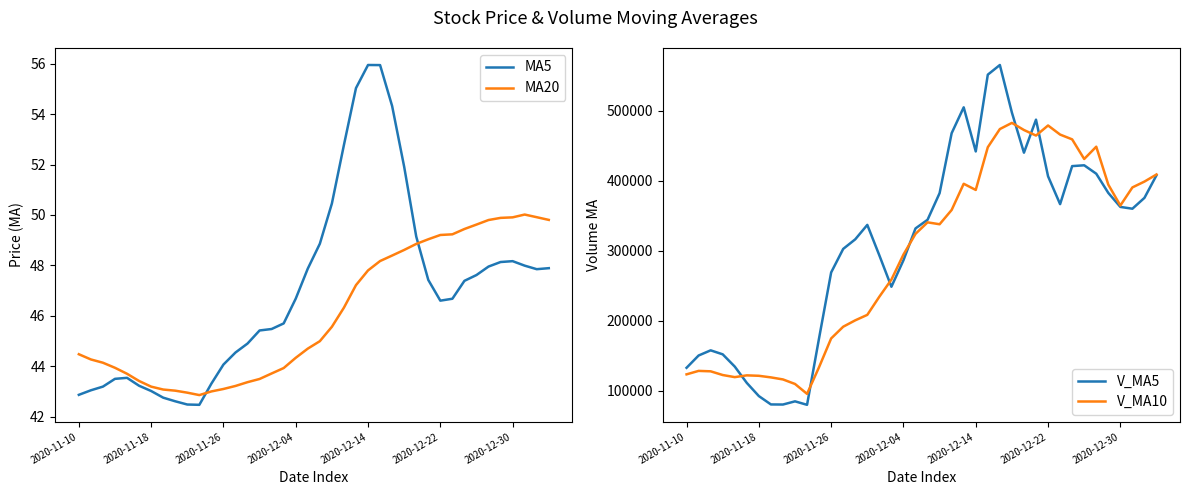

Does the chart display data point markers on the line(s)?

No